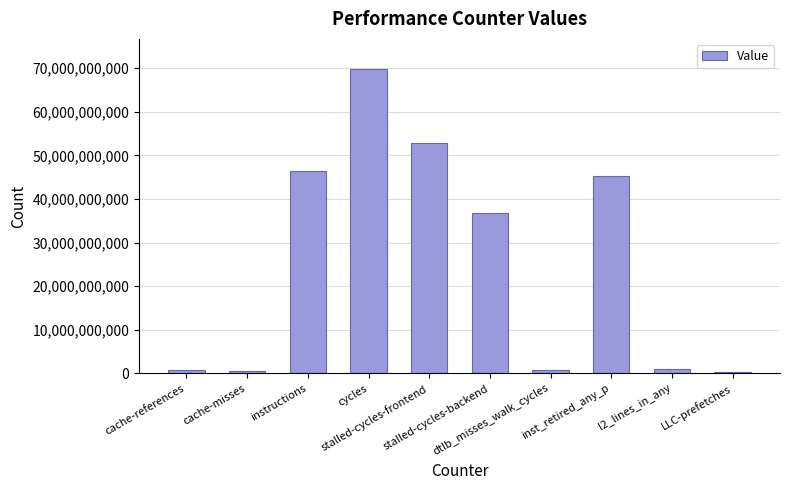

What is the smallest value displayed?

371178401